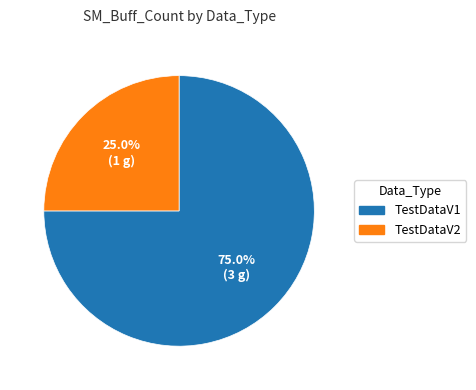

The TestDataV1 slice represents 85% of the pie. True or false?

False